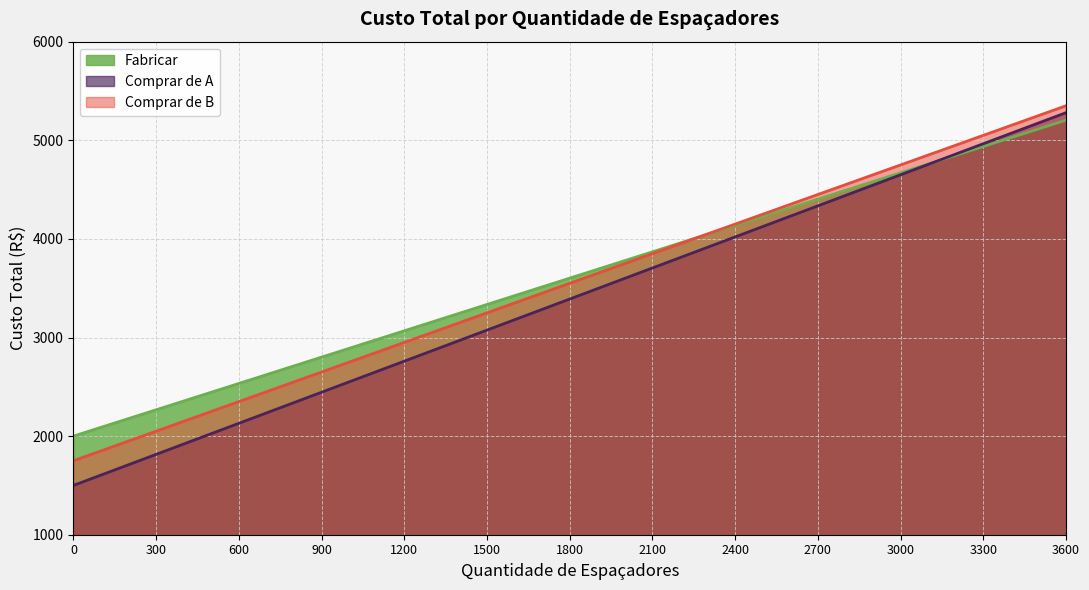

What is the minimum value shown in the chart?

1500